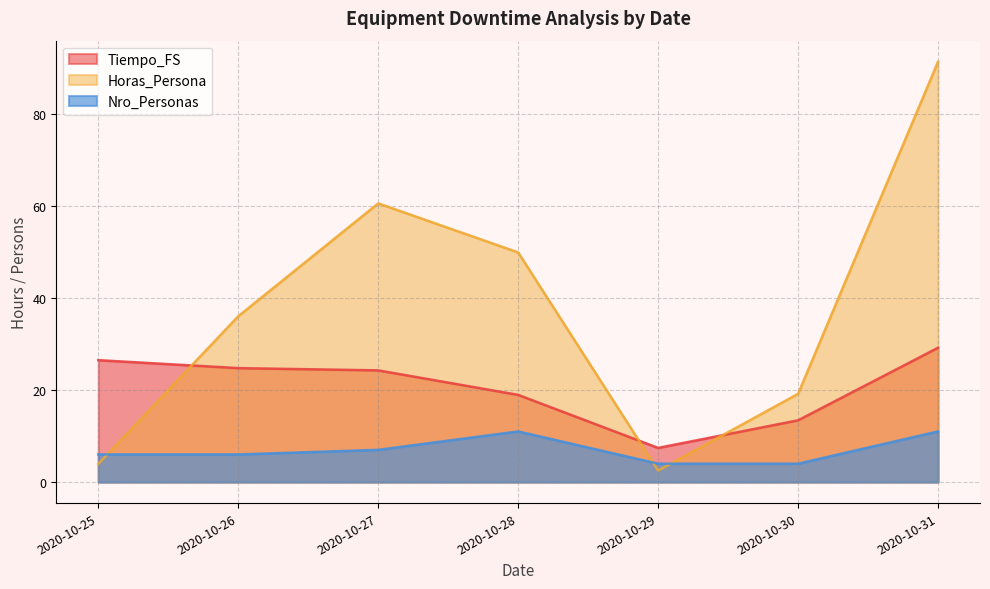

At which category is the sum across all series the highest?

2020-10-31